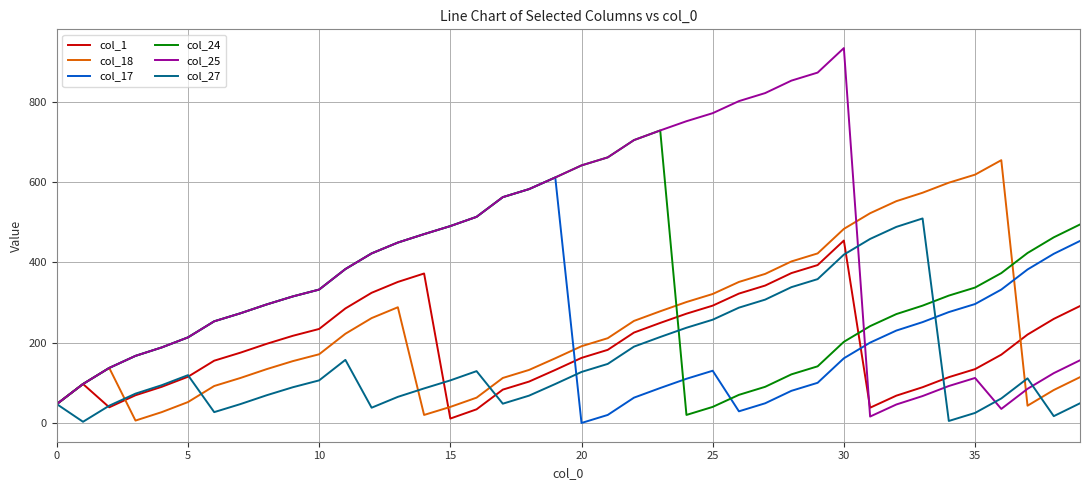

What is the average value of the col_18 series?

242